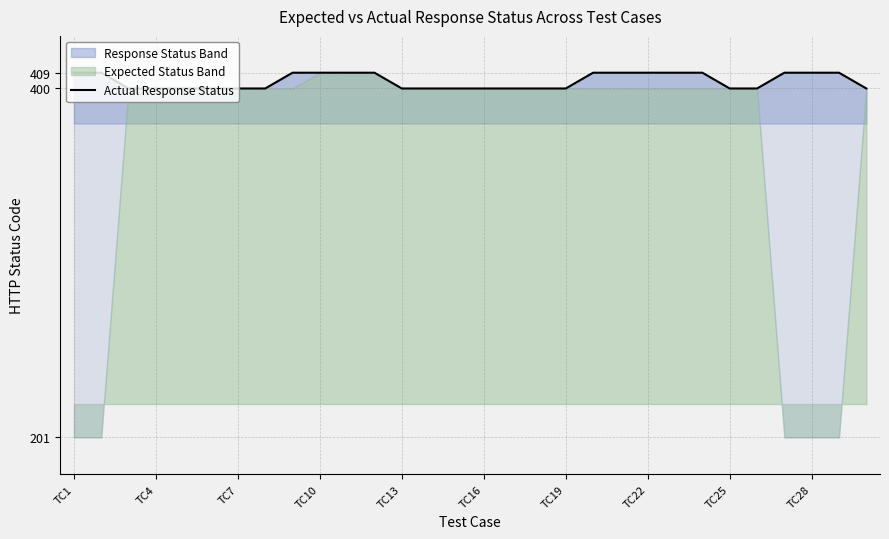

Count the values in the range 400 to 409.

30